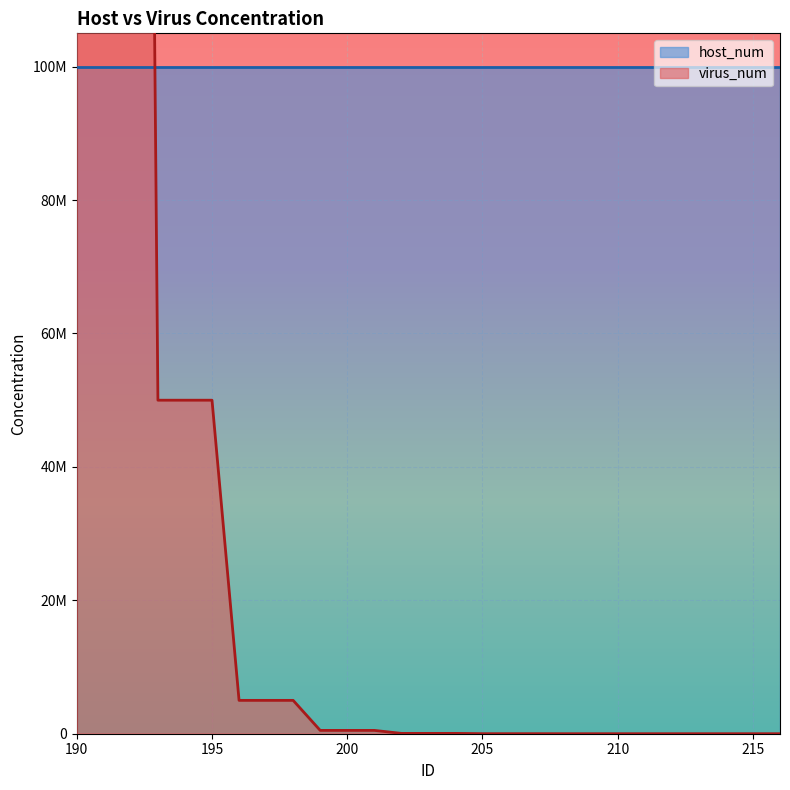

What is the greatest value displayed?

500000000